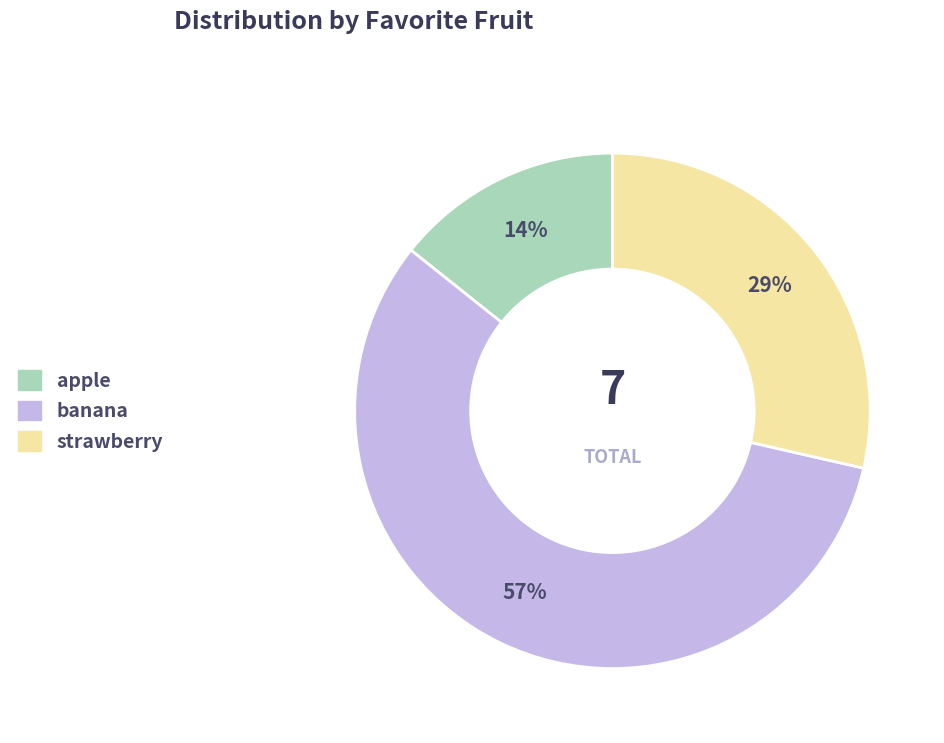

To the nearest percent, what percentage of the pie is strawberry?

29%